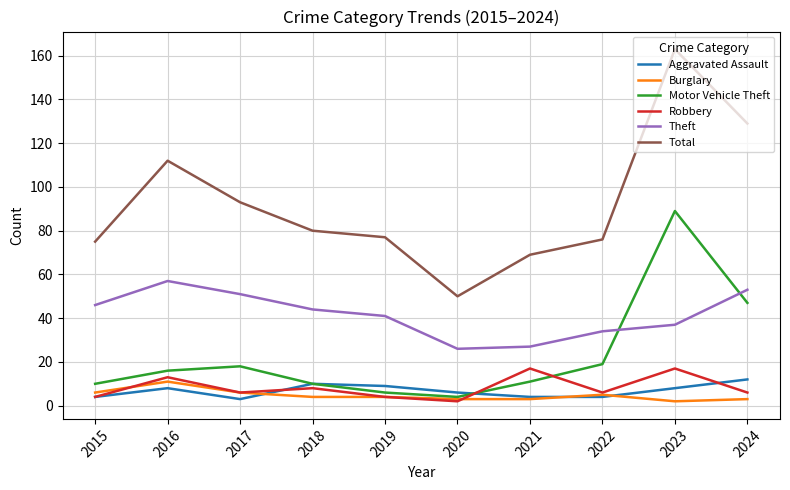

At which label does Theft first exceed 44?

2015